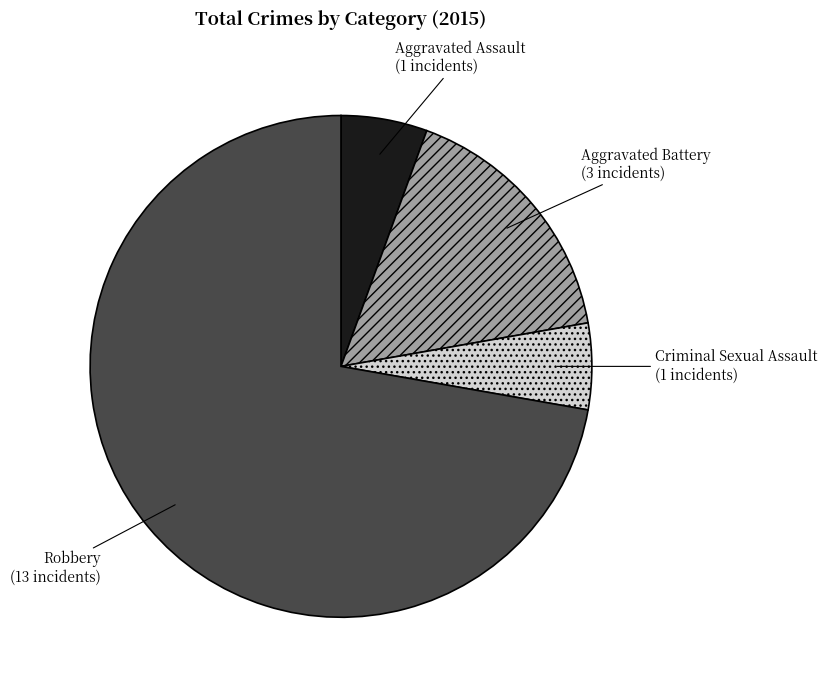

Is there a majority slice in this chart?

Yes